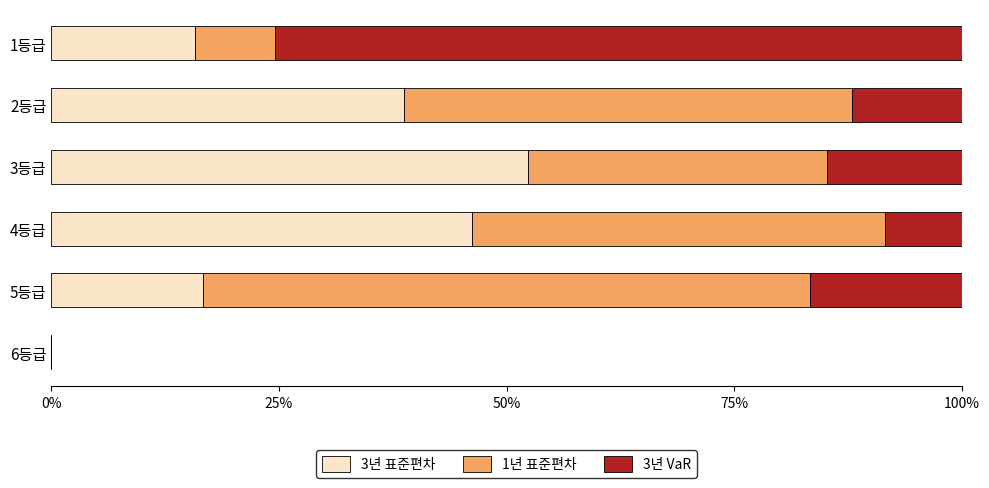

How many categories are shown in the chart?

6